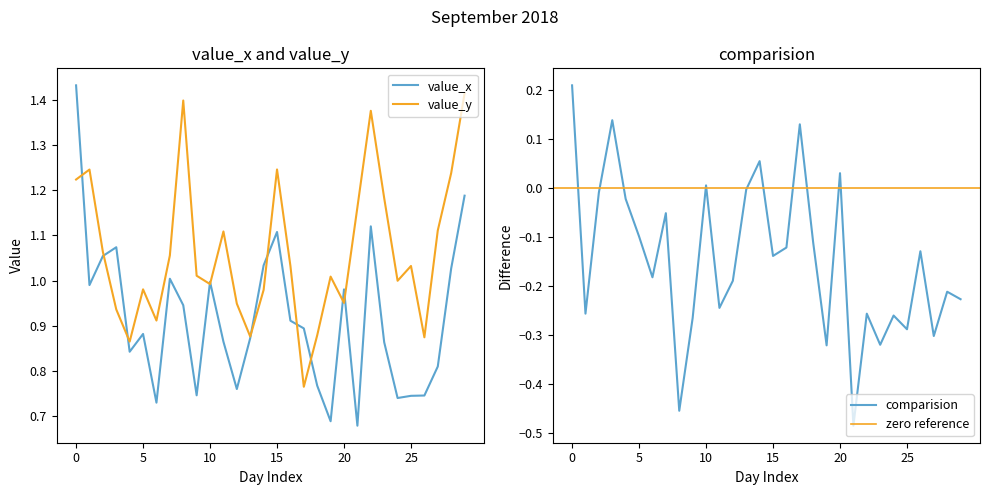

Does the chart have visible grid lines?

No